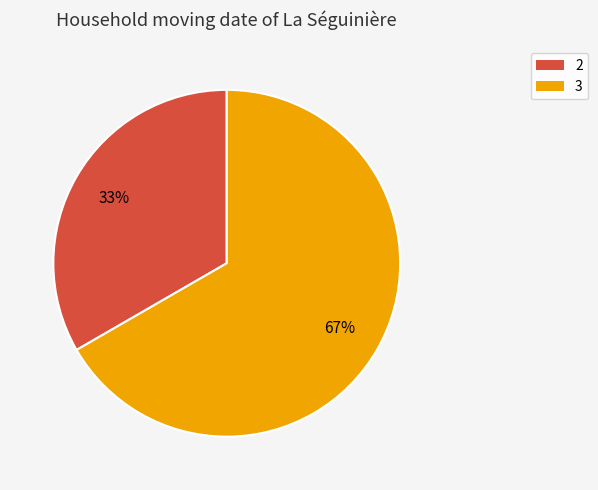

To the nearest percent, what is the average slice percentage?

50%